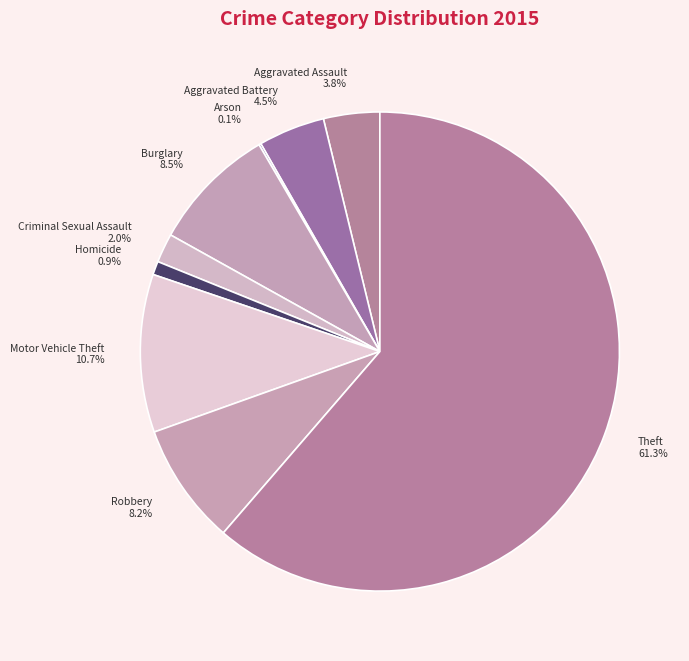

The Motor Vehicle Theft slice represents 21% of the pie. True or false?

False